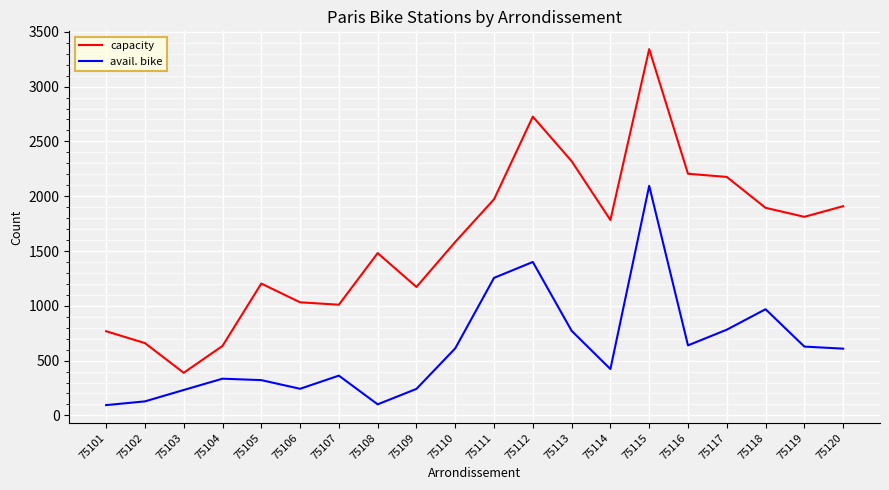

What is the spread (max minus min) of values at 75112?

1326